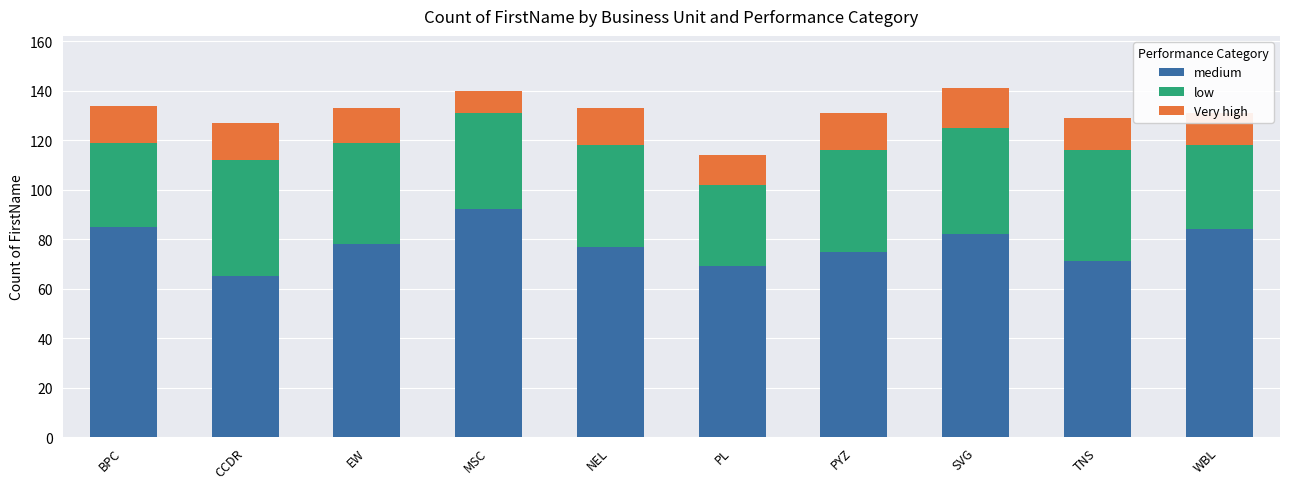

What is the sum of the medium values at PYZ and TNS?

146